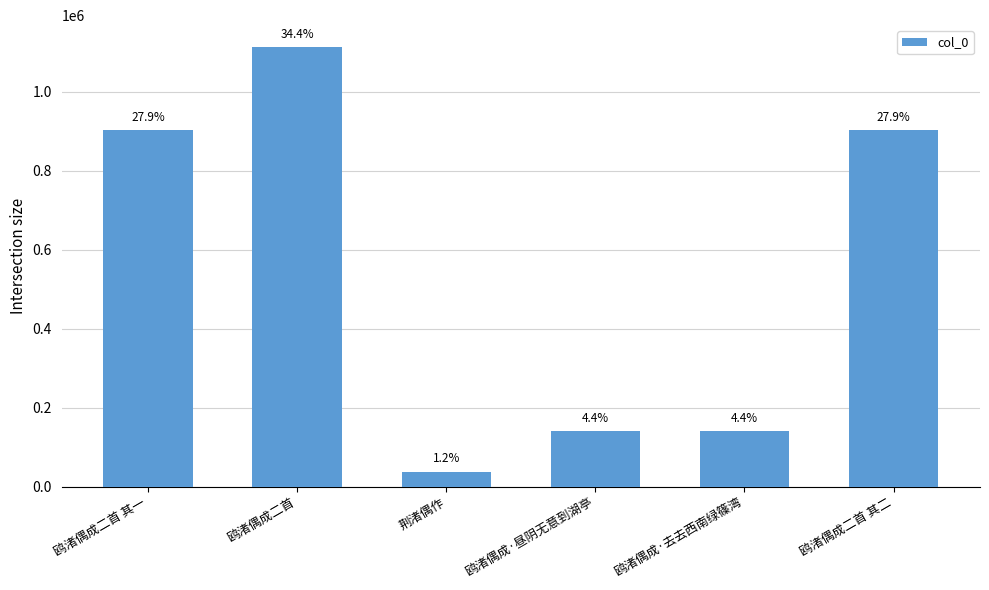

Does the chart contain stacked bars?

No